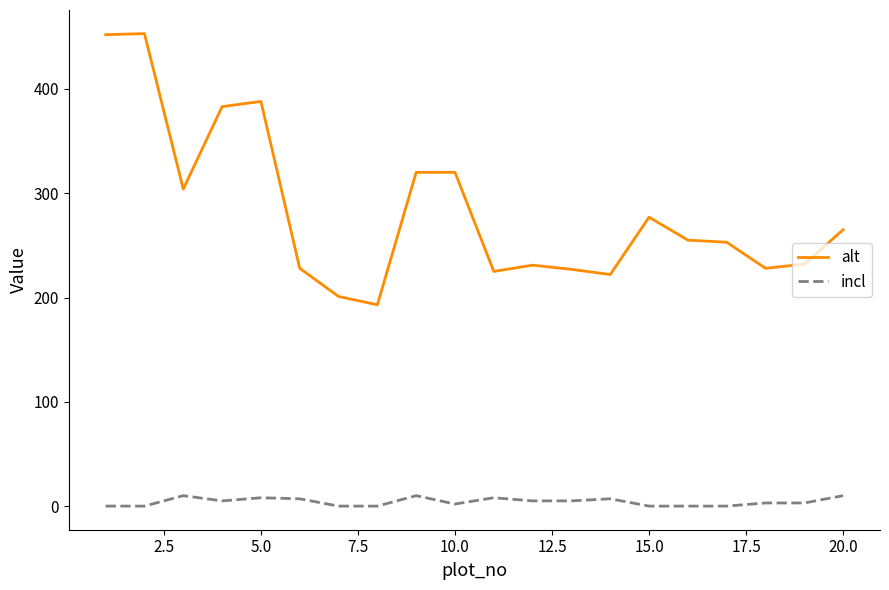

List the series in order of their peak value, highest first.

alt, incl